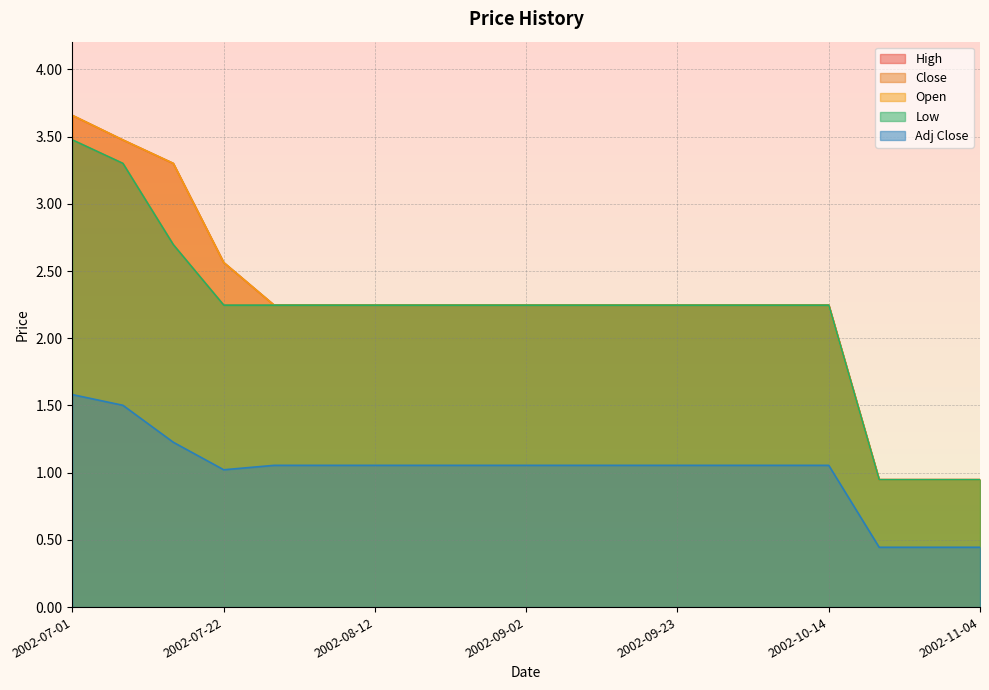

List the series in order of their peak value, highest first.

High, Open, Close, Low, Adj Close